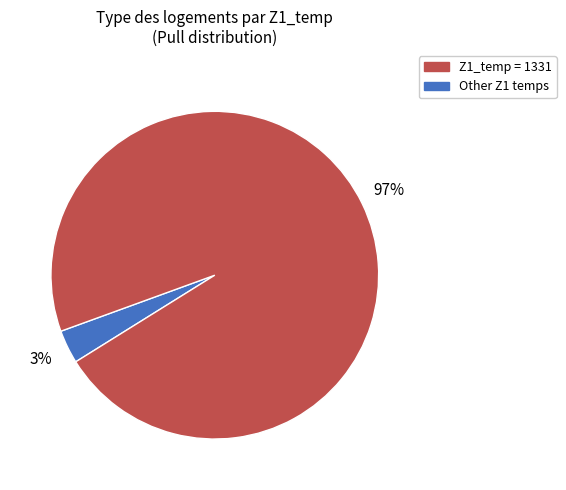

Is there a majority slice in this chart?

Yes